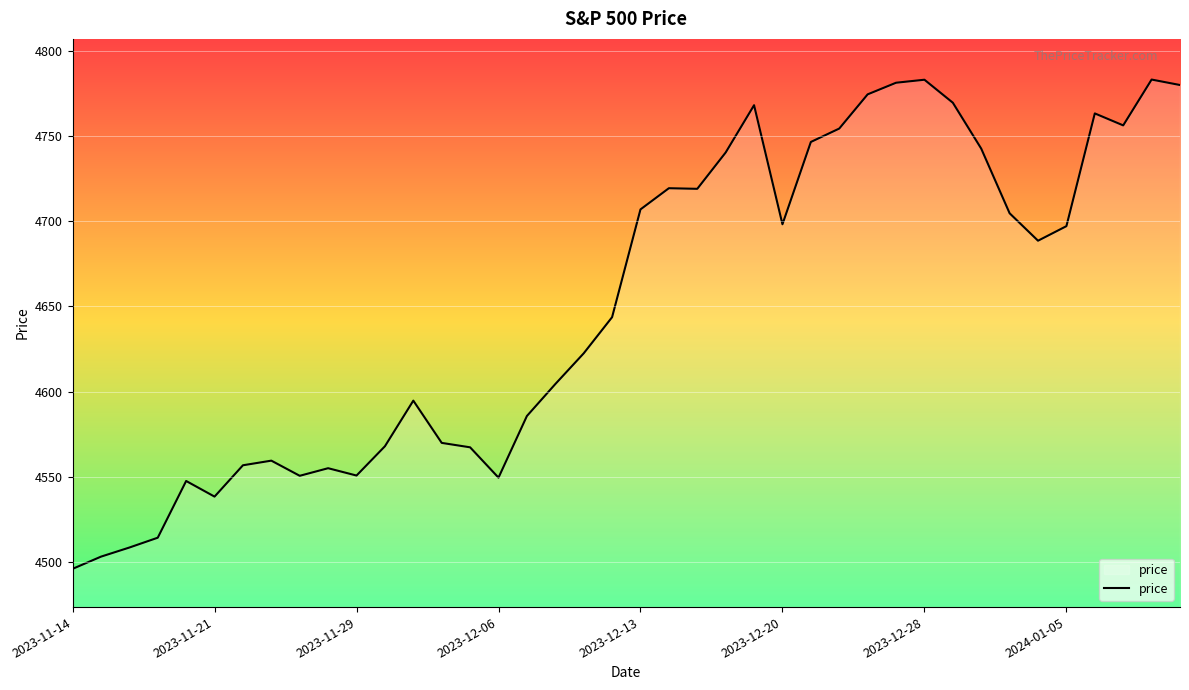

True or false: there are more than 2 points higher than both neighbors.

True